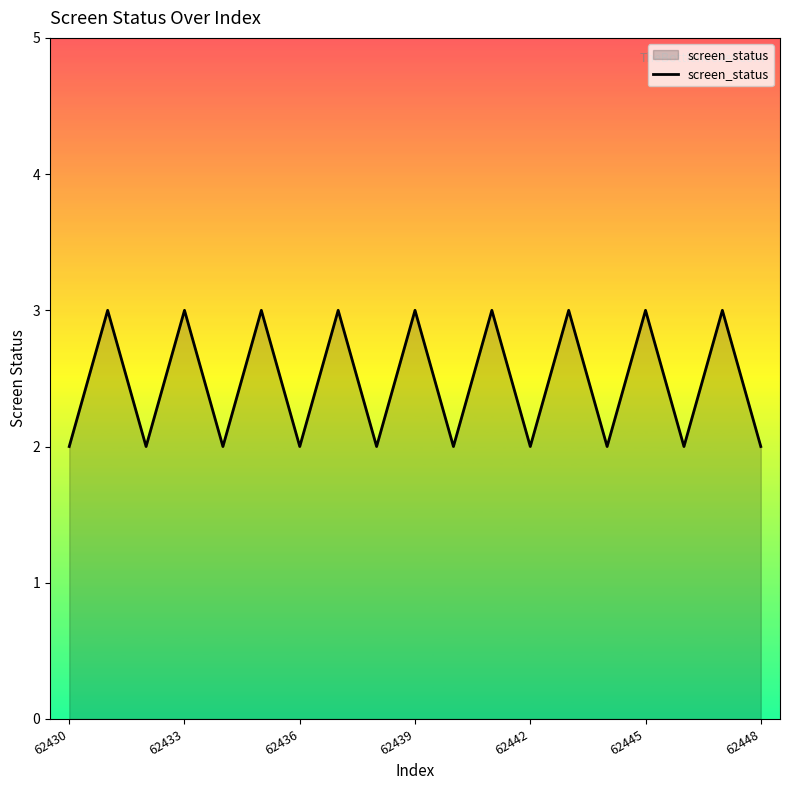

What is the greatest value displayed?

3